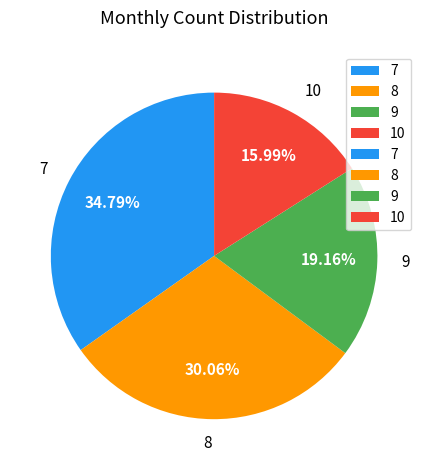

Does 9 represent more than half of the total?

No